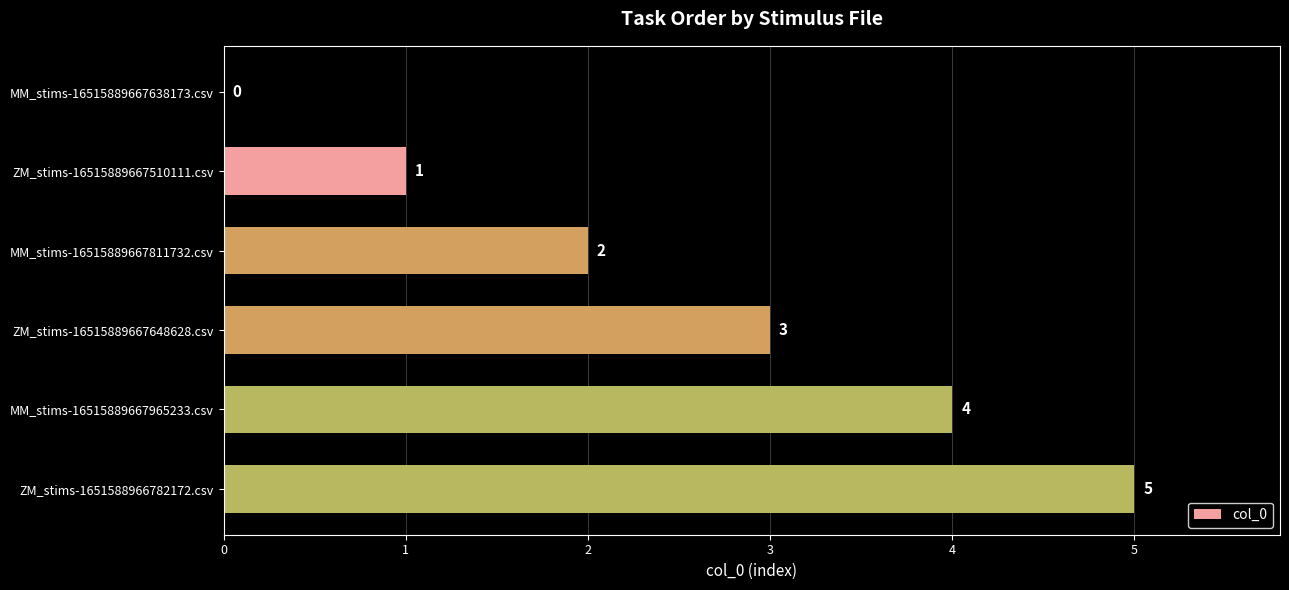

Are the bars grouped side by side (vs. stacked)?

No